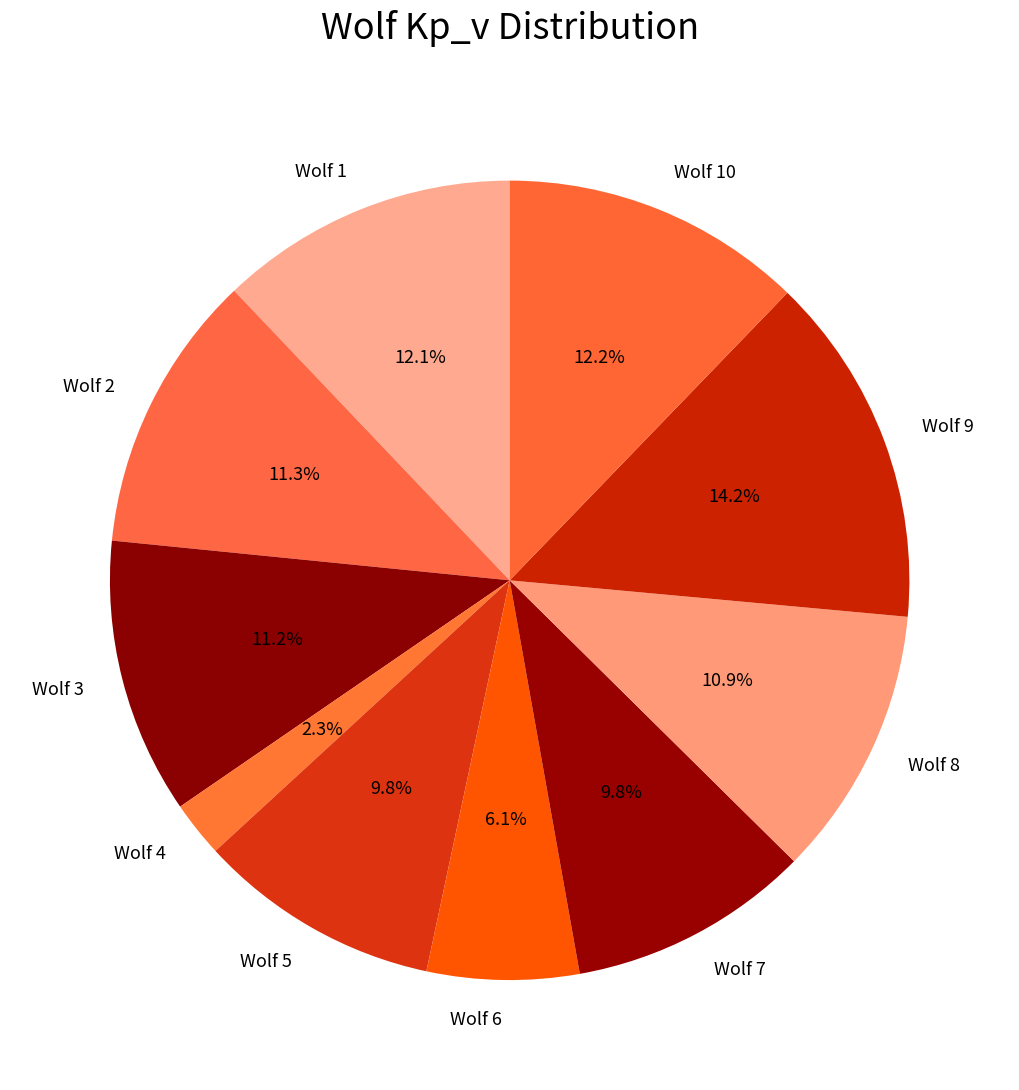

What is the largest slice in the pie chart?

Wolf 9